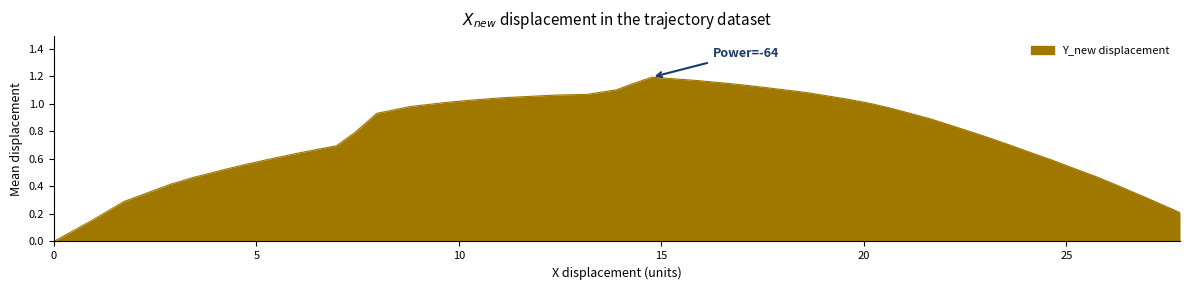

Does the chart display data point markers on the line(s)?

No